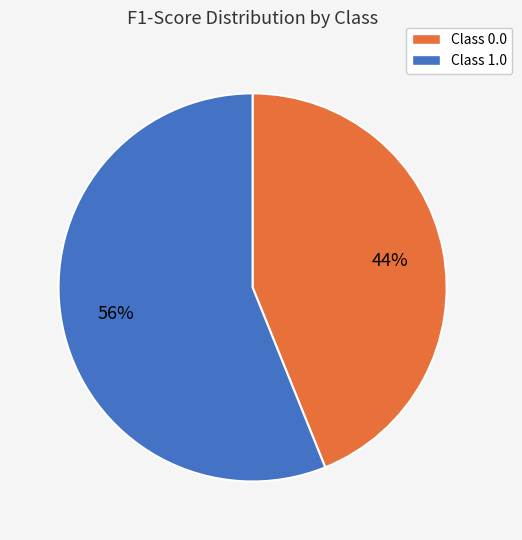

Is there any slice that represents more than half of the pie?

Yes